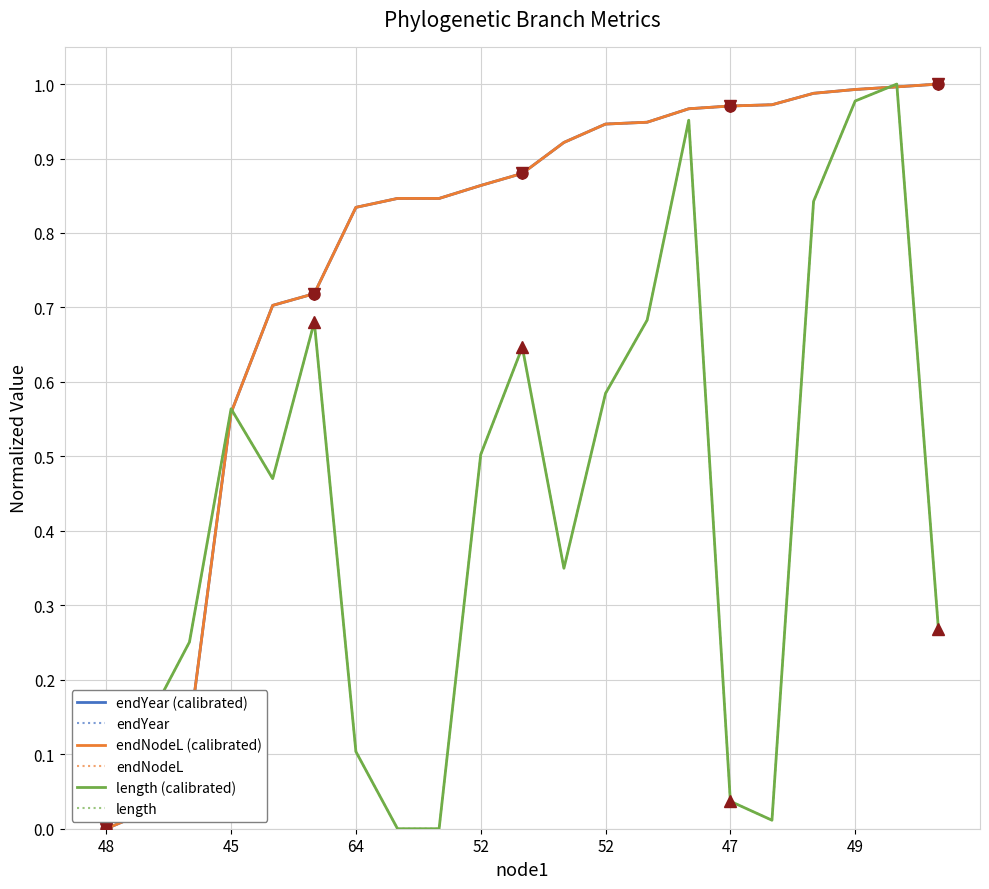

How many distinct data groups are displayed?

6